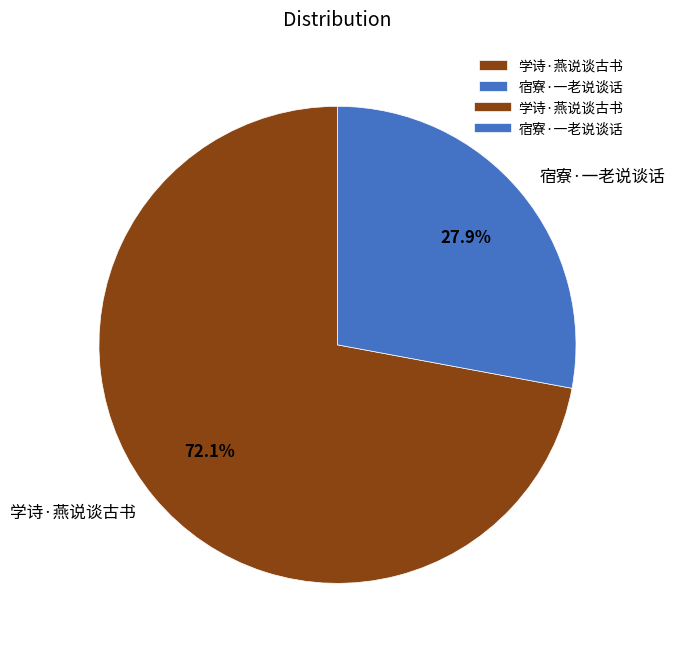

Is there a majority slice in this chart?

Yes